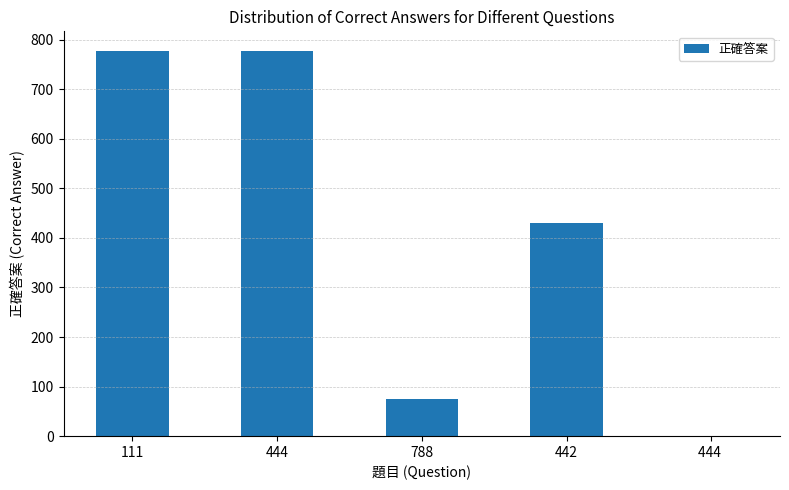

Are the bars grouped side by side (vs. stacked)?

No